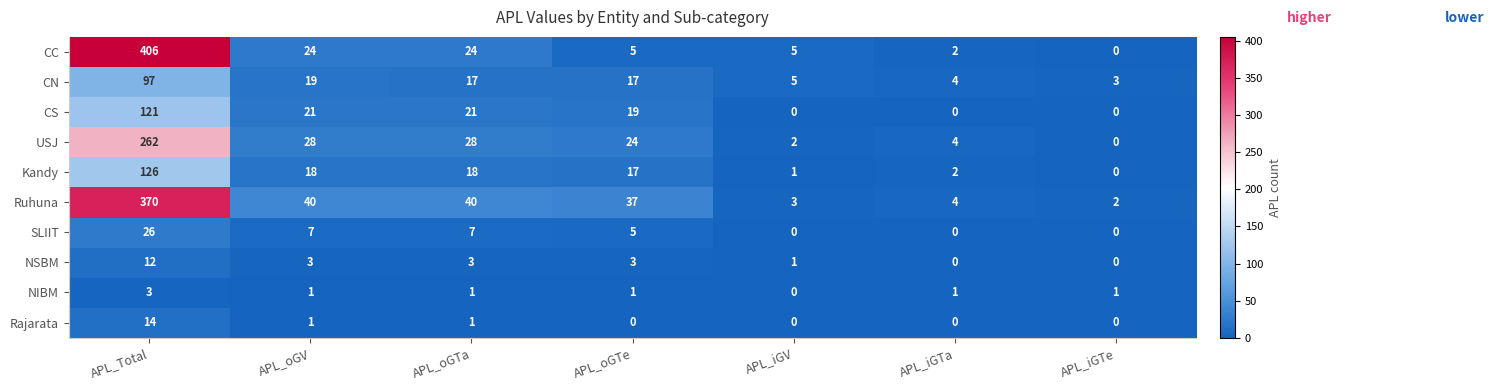

Rank the series by their maximum value, from highest to lowest.

CC, Ruhuna, USJ, Kandy, CS, CN, SLIIT, Rajarata, NSBM, NIBM